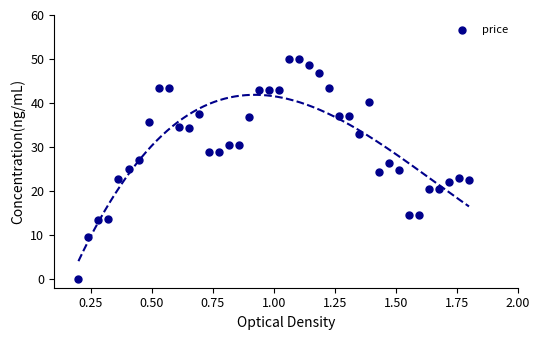

What is the range of Y values (max minus min)?

50.0